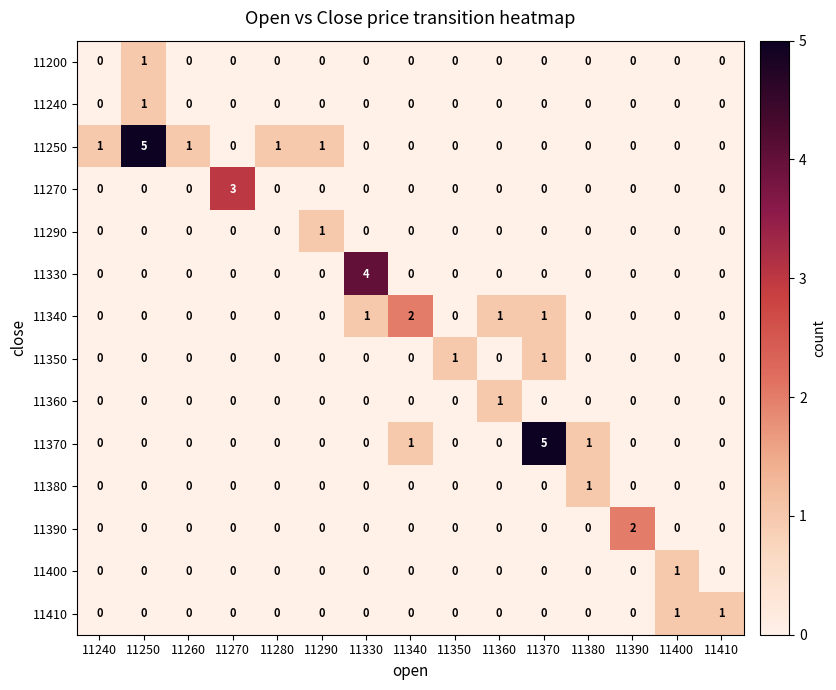

Between 11270 and 11360, which series saw the biggest shift?

11270